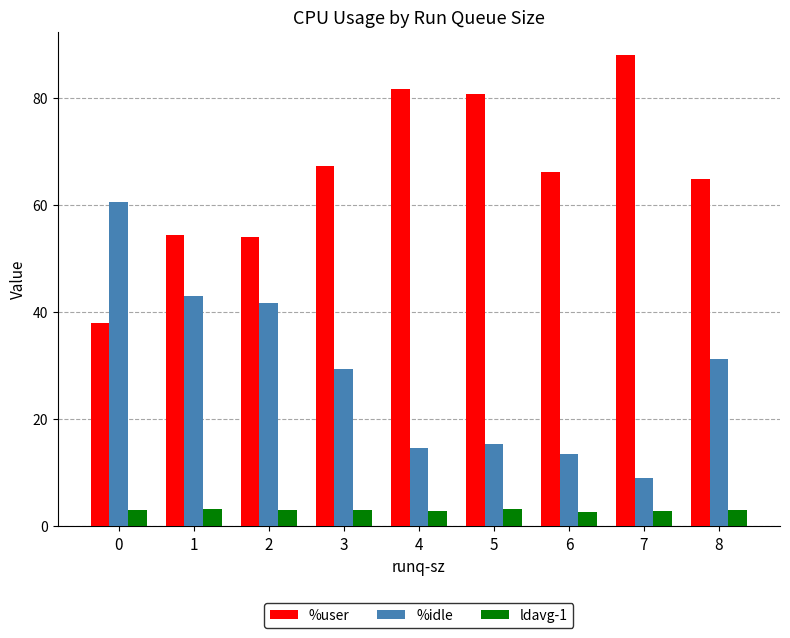

What is the lowest value of the %user series?

38.0